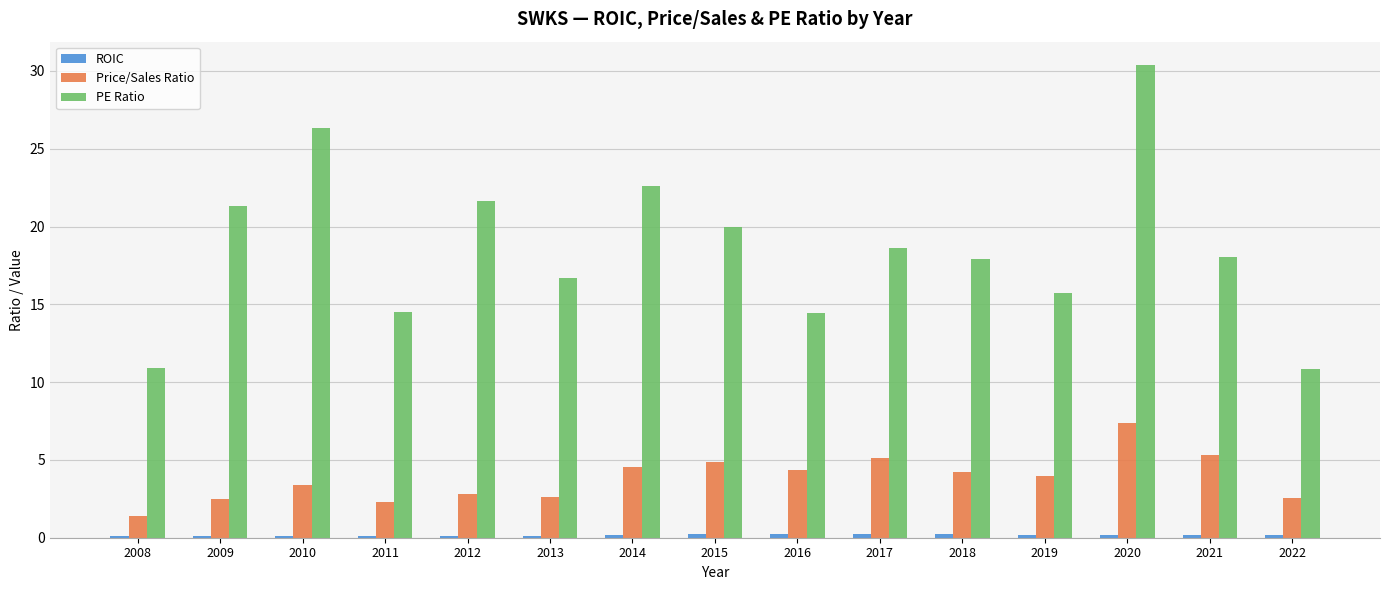

What is the spread (max minus min) of values at 2009?

21.2